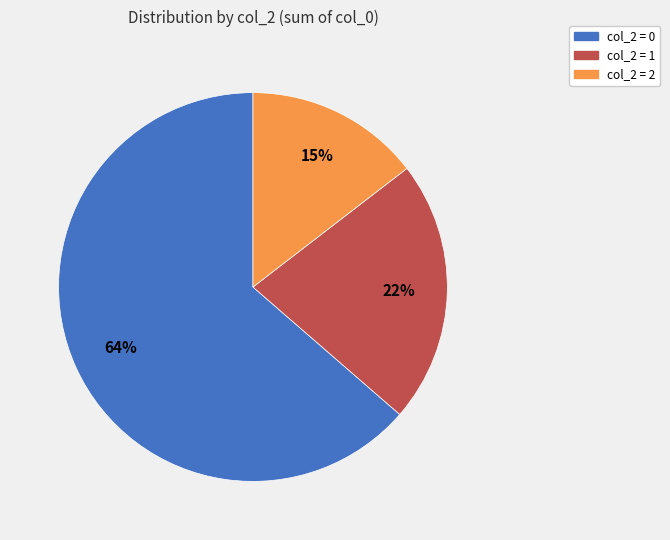

Is there any slice that represents more than half of the pie?

Yes